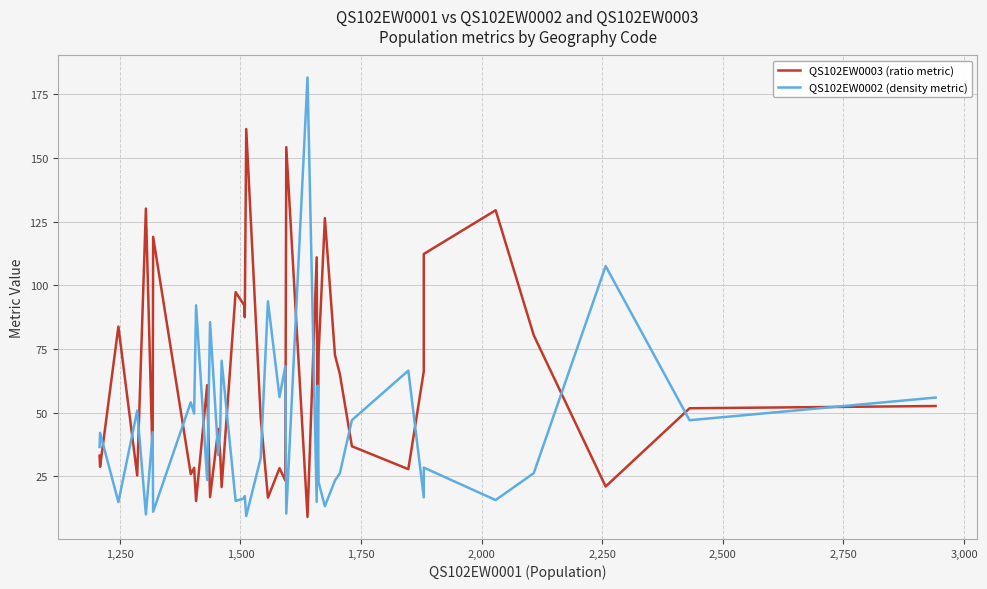

In QS102EW0003 (ratio metric), how many points are lower than both neighbors (excluding endpoints)?

14